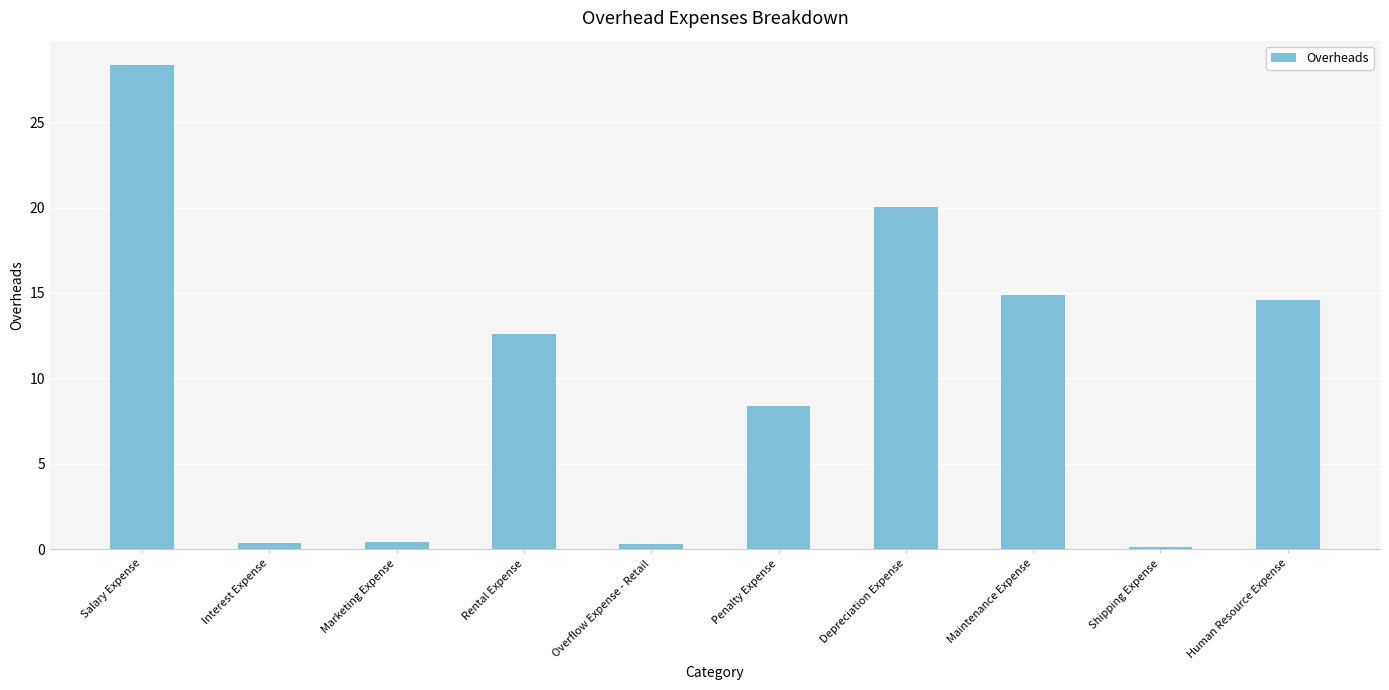

The value at Human Resource Expense is 10.1. True or false?

False